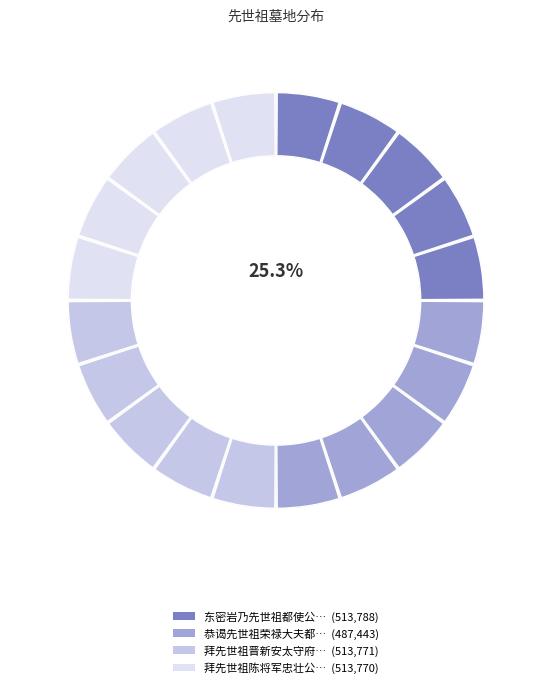

True or false: 拜先世祖陈将军忠壮公庙于篁墩 accounts for 18% of the total.

False